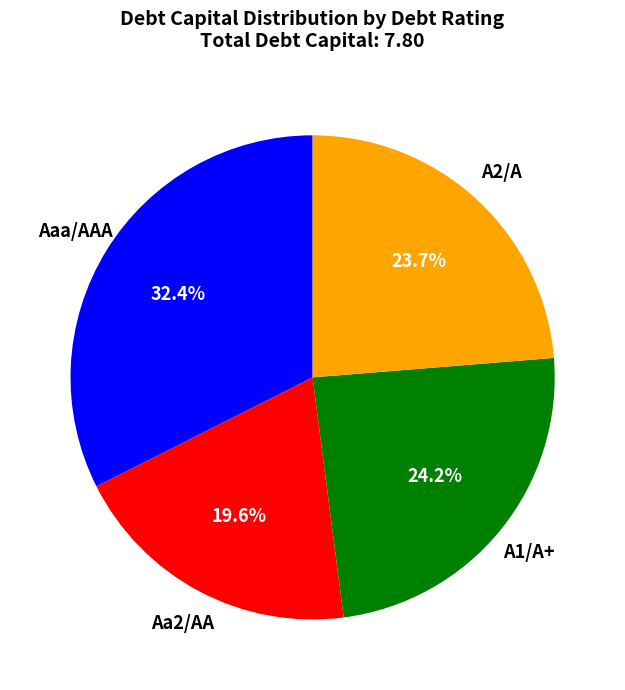

Is there a majority slice in this chart?

No